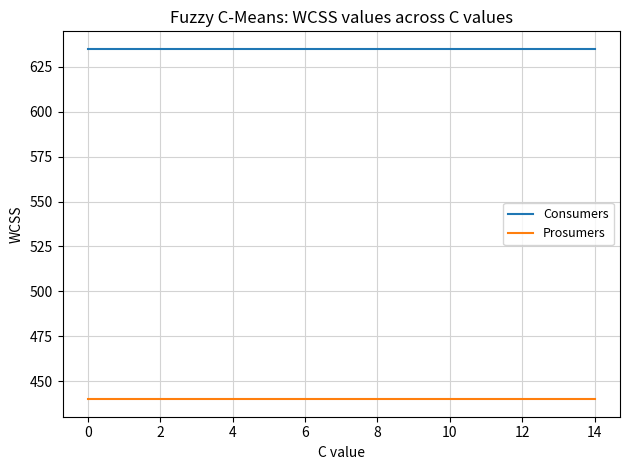

True or false: Prosumers and Consumers intersect in this chart.

False